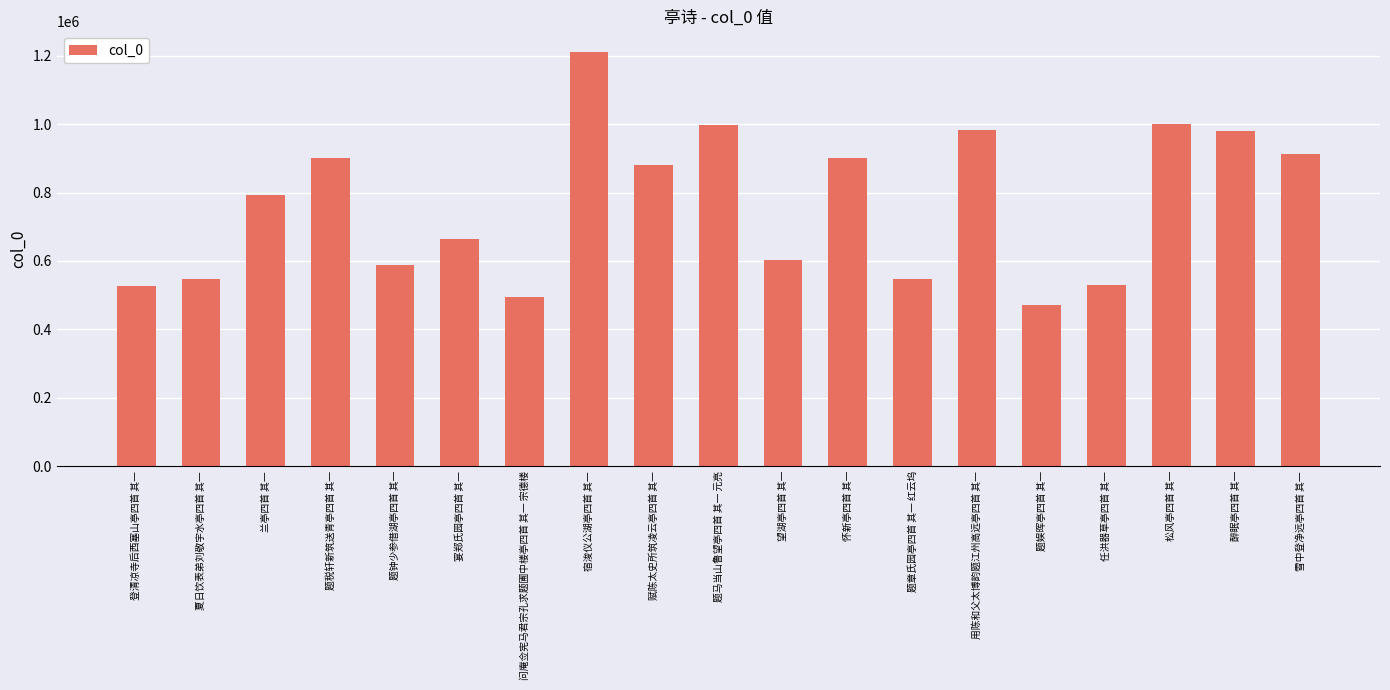

Read the value at 赋陈太史所筑凌云亭四首 其一, to the nearest 50.

879950